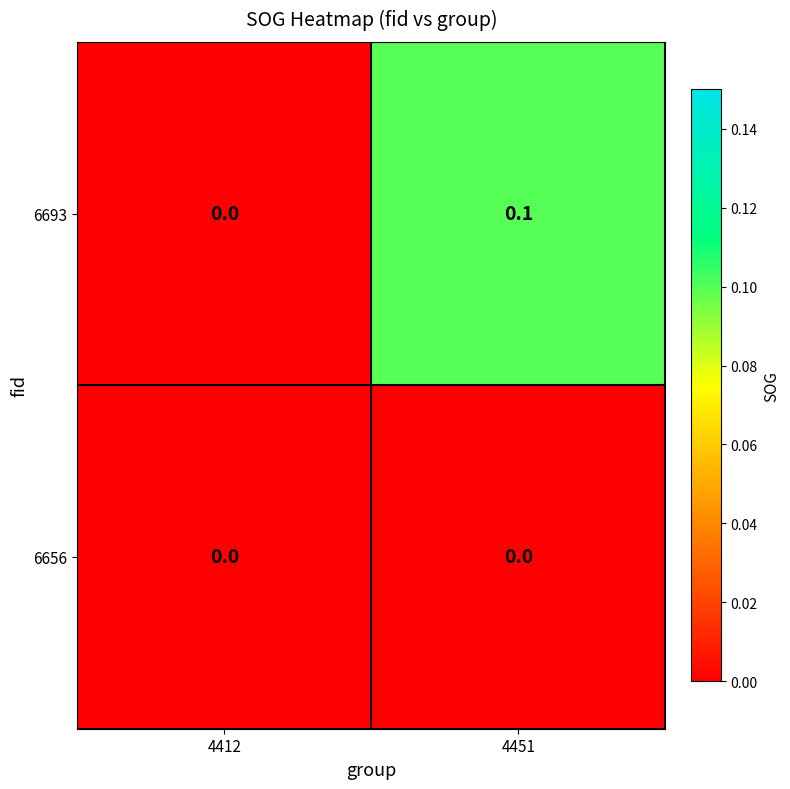

Reading right to left, what are all the values shown in this chart?

6693: 4451=0.1	4412=0.0
6656: 4451=0.0	4412=0.0